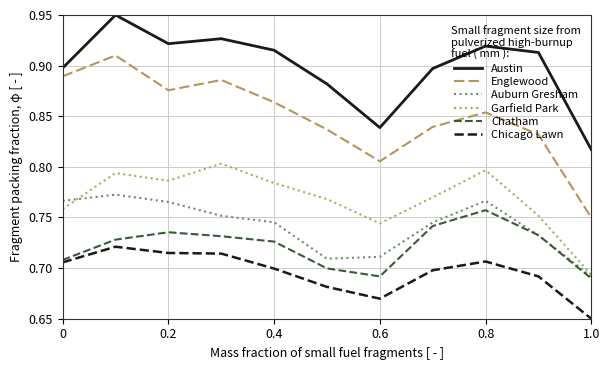

Which series has the largest total across all categories?

Austin